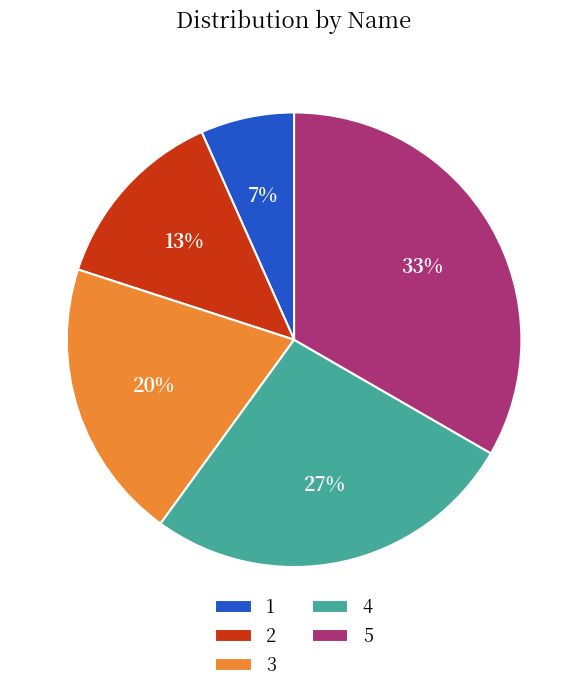

True or false: 3 accounts for 13% of the total.

False